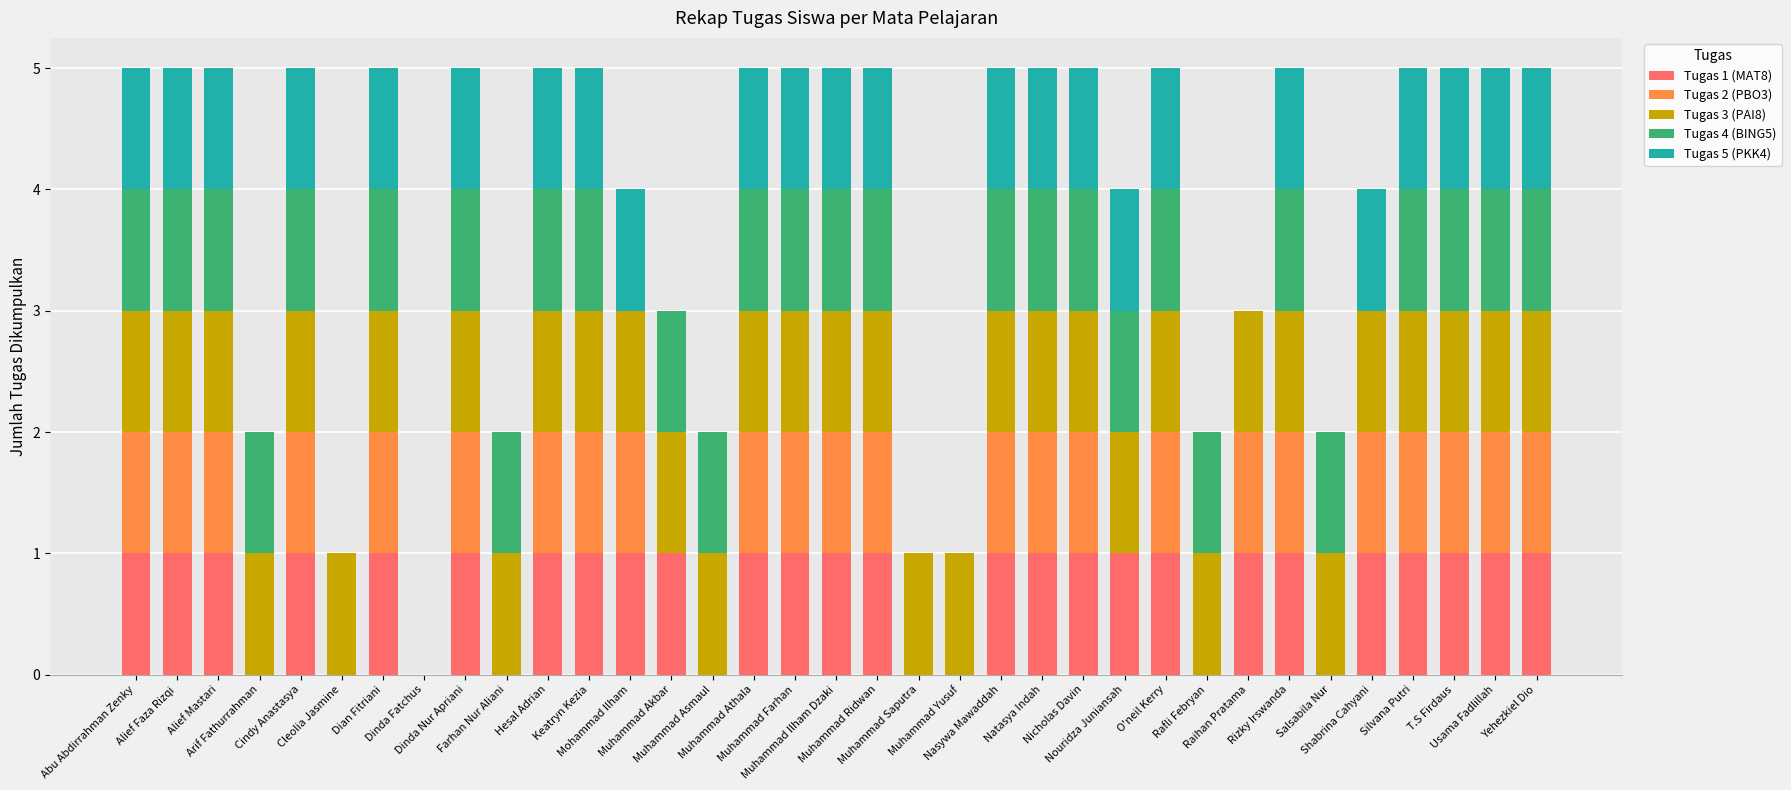

Count the number of data series in this chart.

5